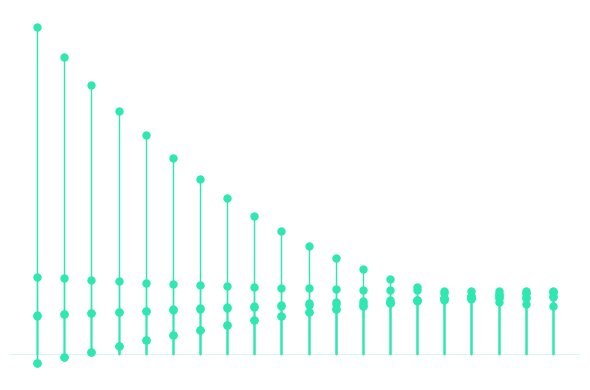

Where does the 4 series first go above 37?

10